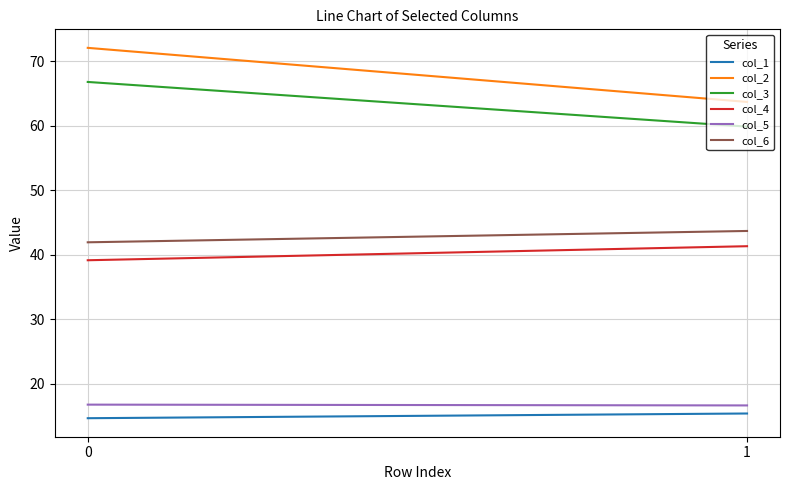

Which series has the largest range (max minus min)?

col_2